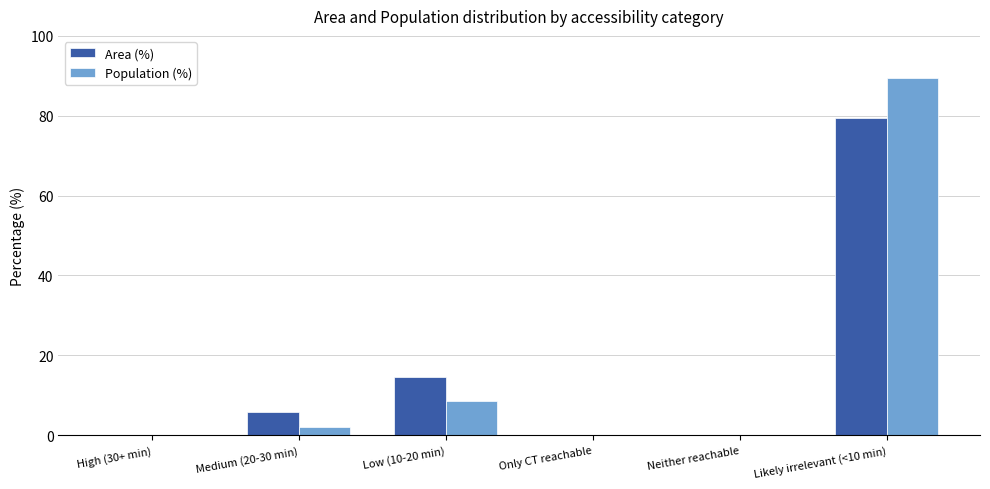

True or false: Population (%) has a value of 0.0 at High (30+ min).

True